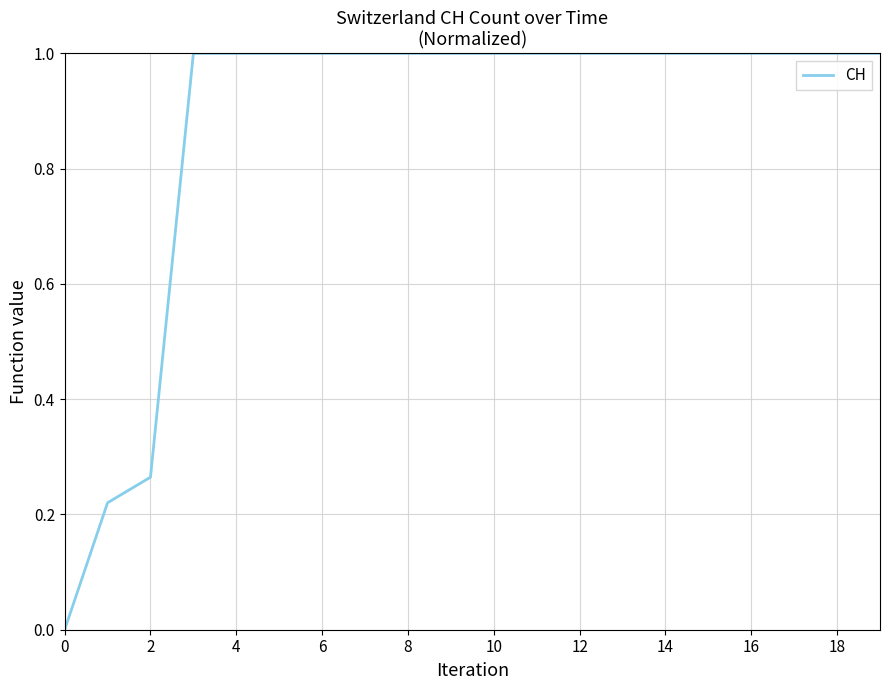

How many distinct data groups are displayed?

1